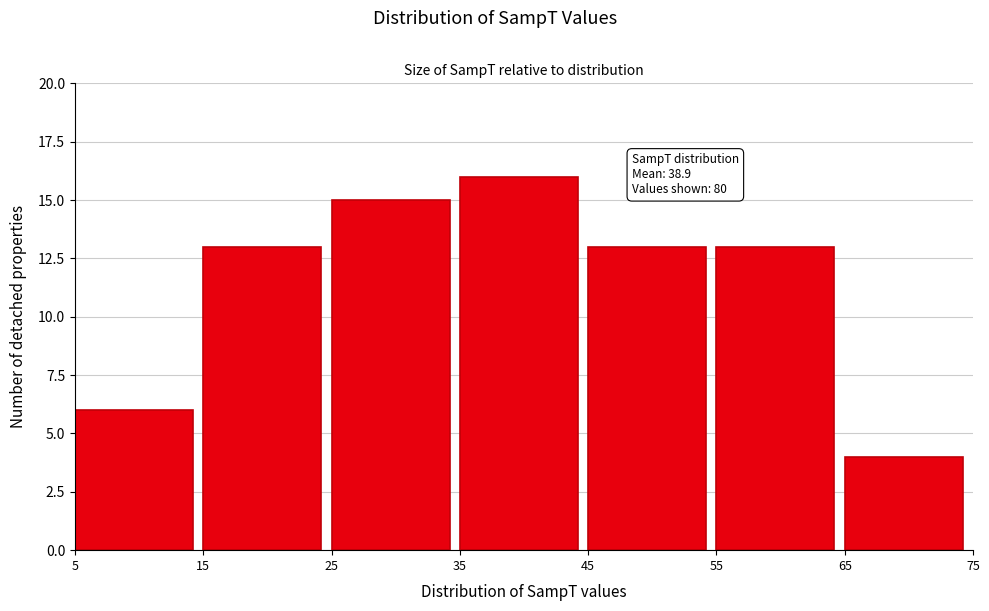

Which range on the x-axis has the tallest bar?

35 to 45